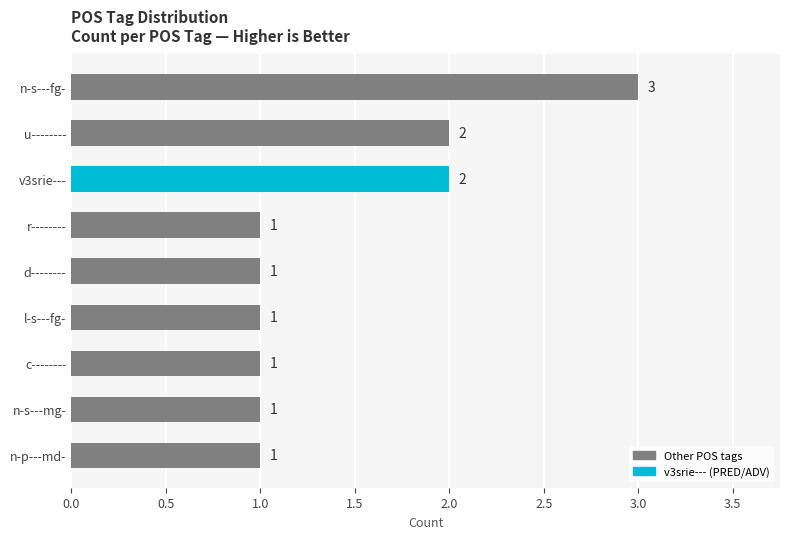

How many data points are above 1?

3